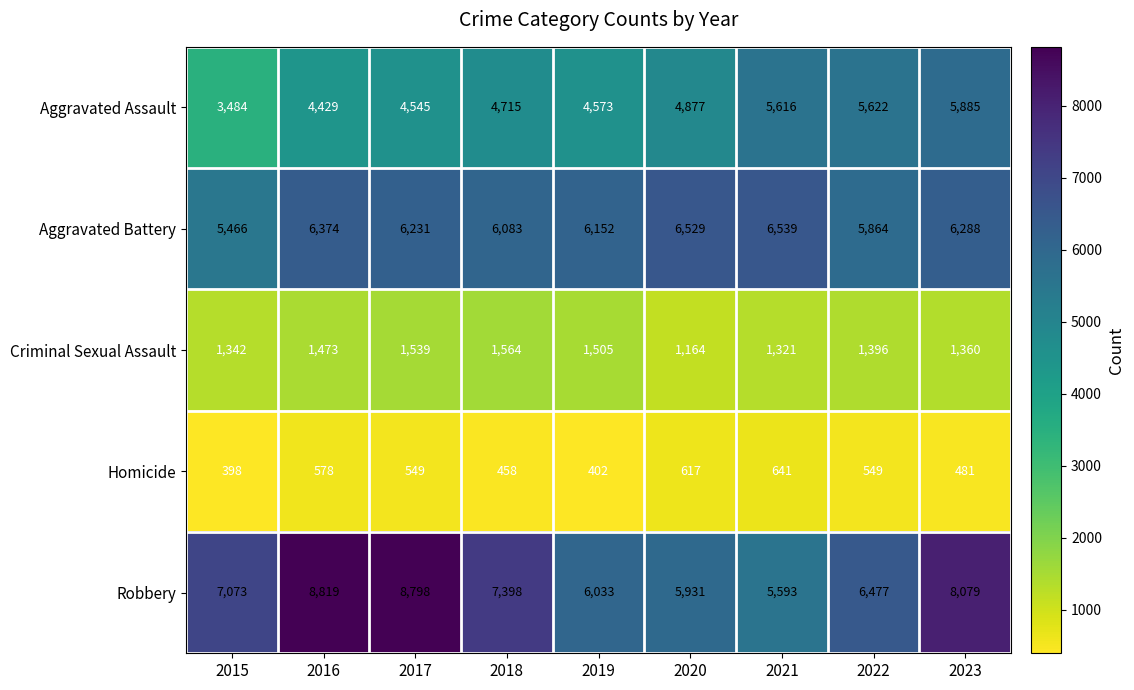

At how many categories does at least one series exceed 6507?

7